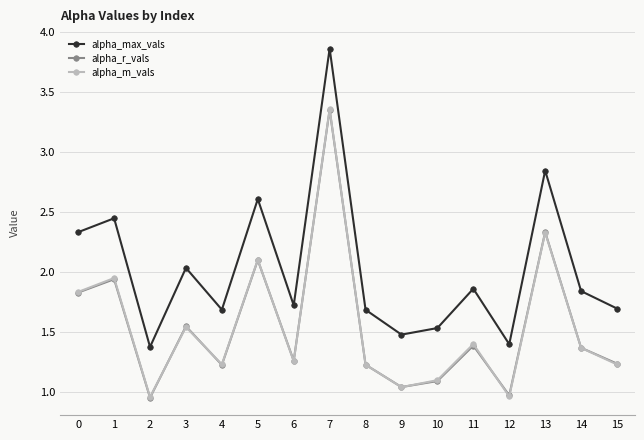

What is the spread (max minus min) of values at 6?

0.5